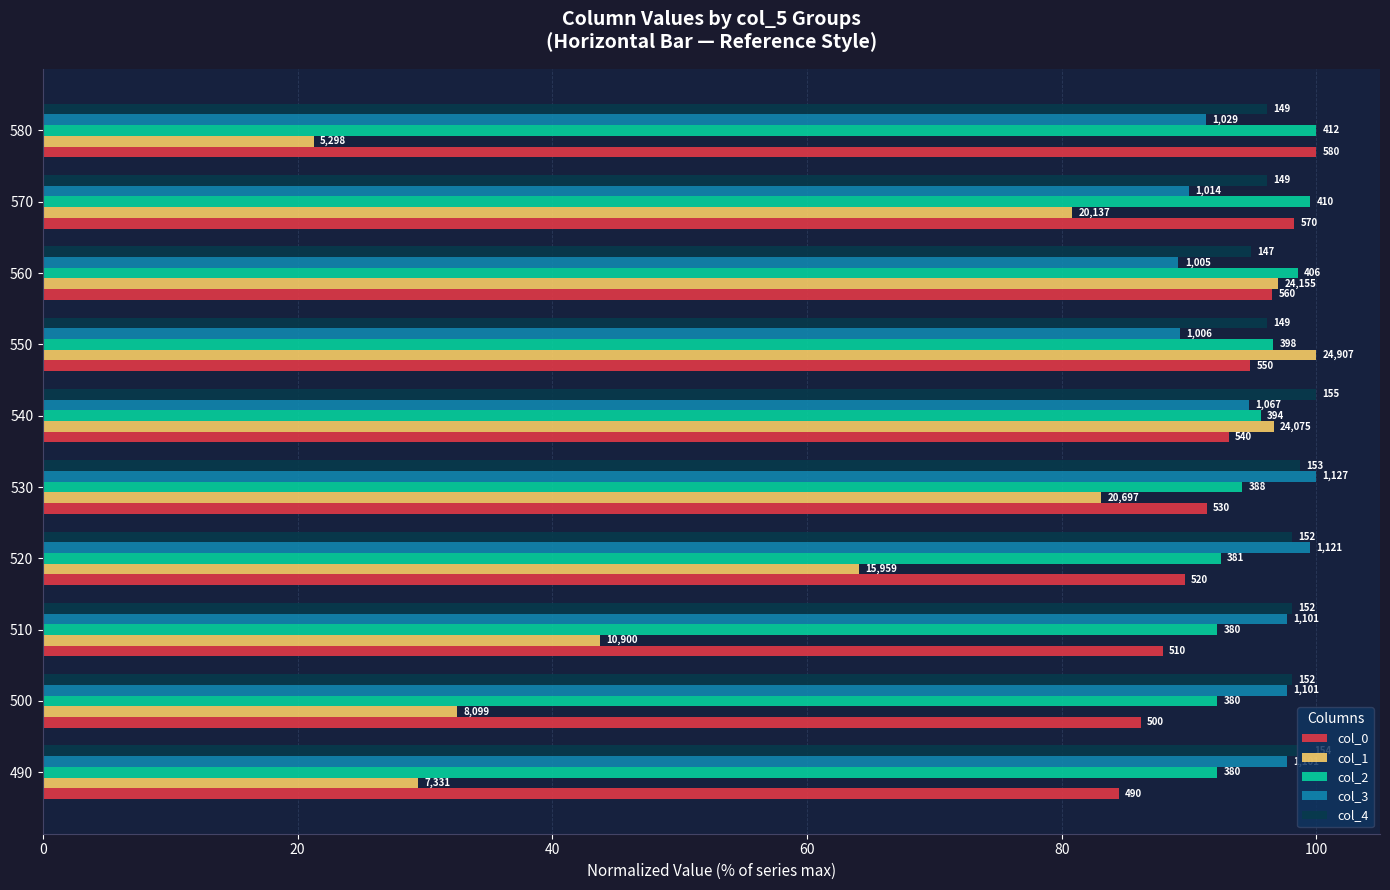

What is the average value of the col_0 series?

92.2